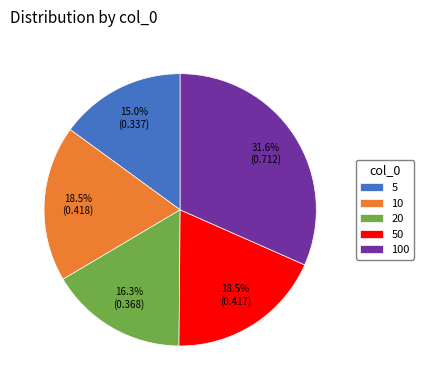

To the nearest percent, what is the average slice percentage?

20%